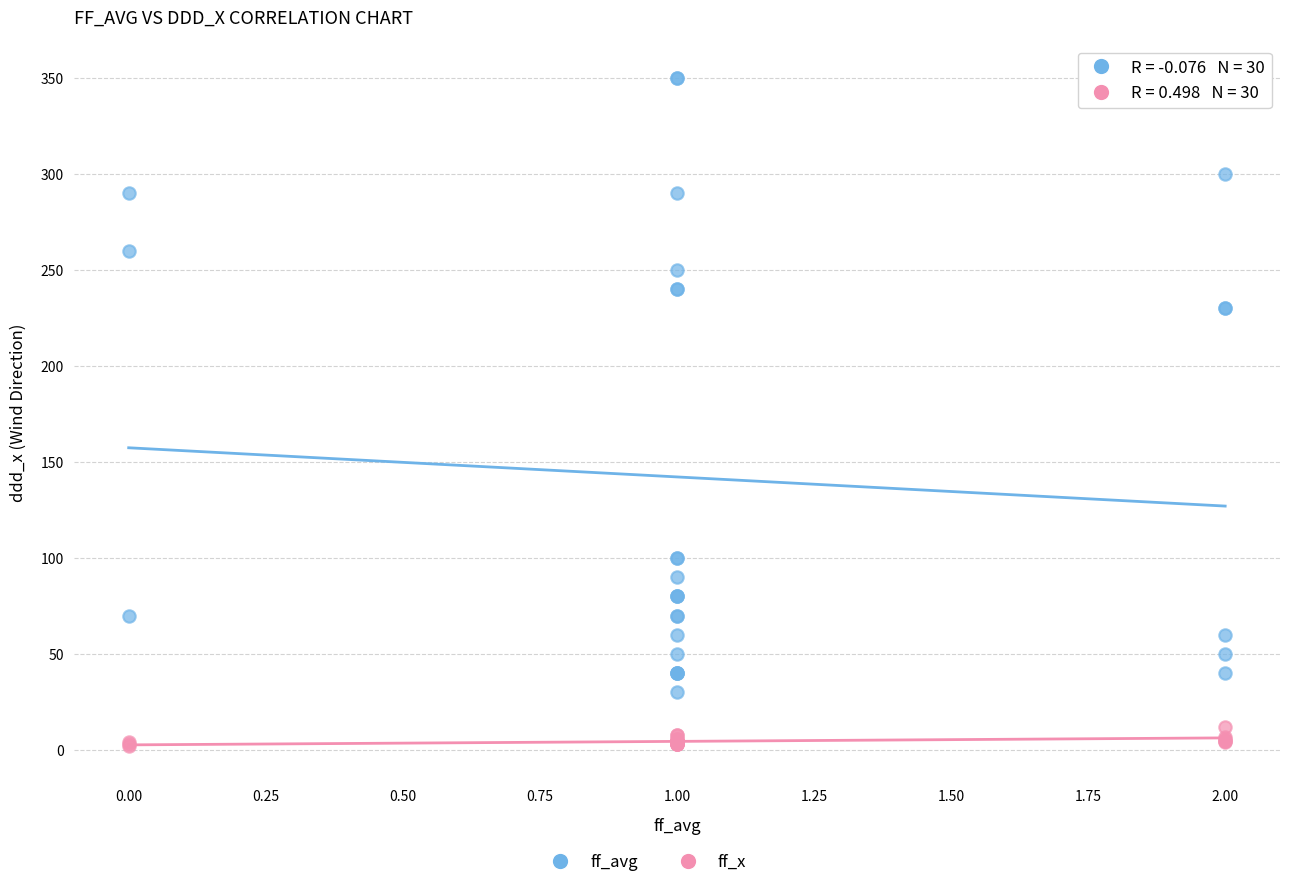

Which series contains the highest Y value?

ff_avg